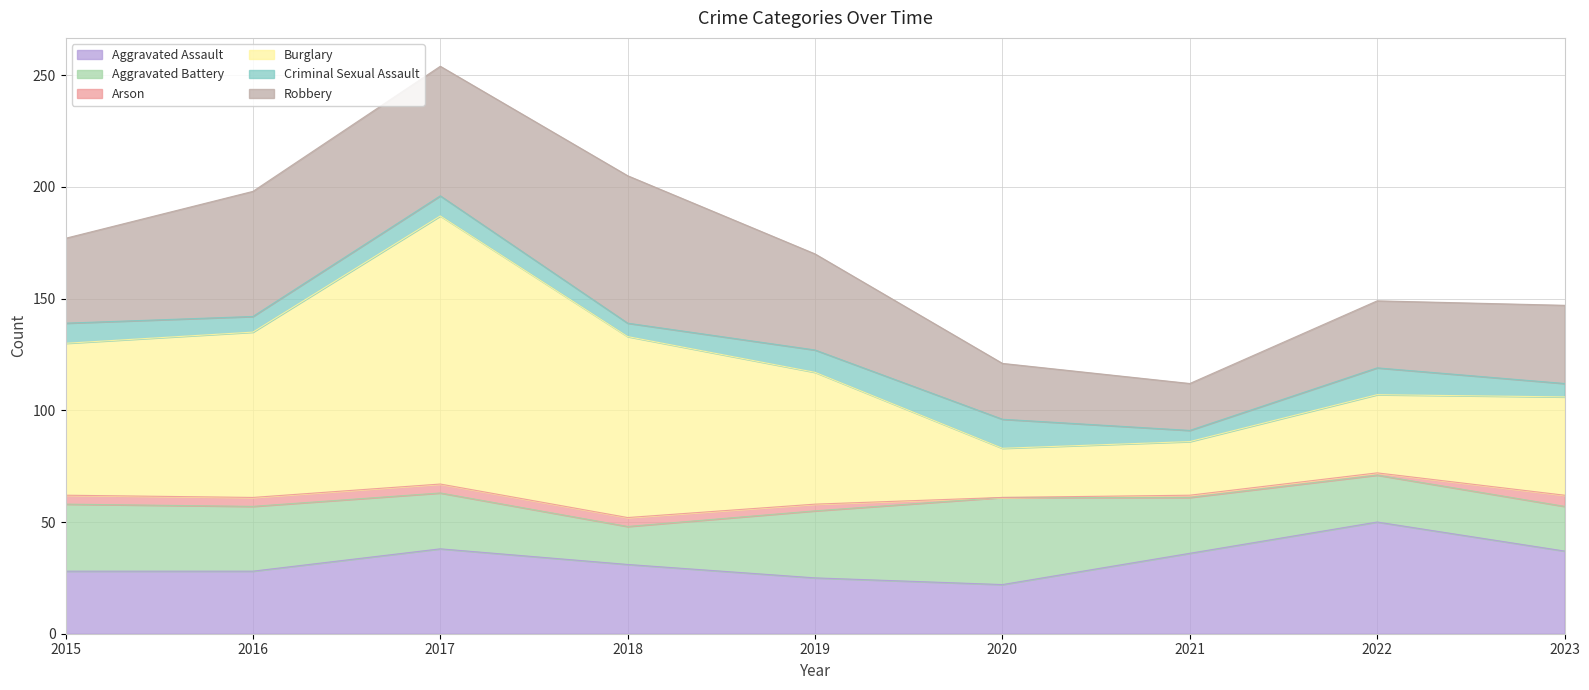

Is the value of Robbery at 2020 greater than the value of Aggravated Assault at 2021?

No